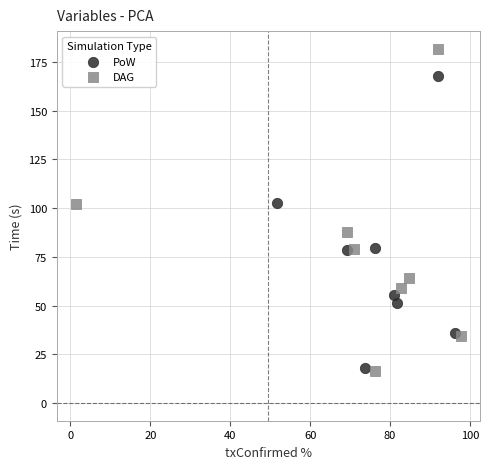

Which series contains the highest Y value?

DAG